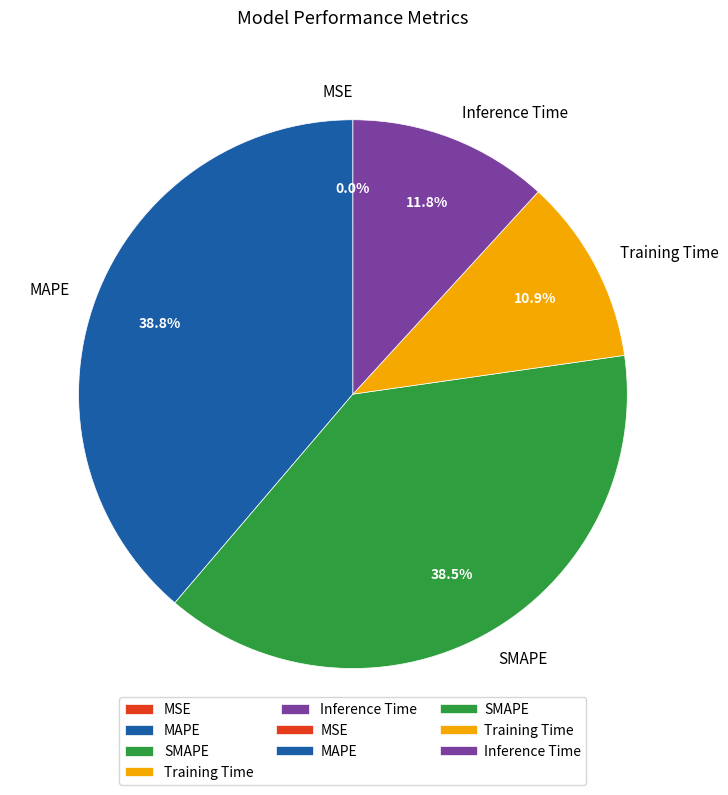

What is the ratio of the value at Training Time to the value at SMAPE?

0.3